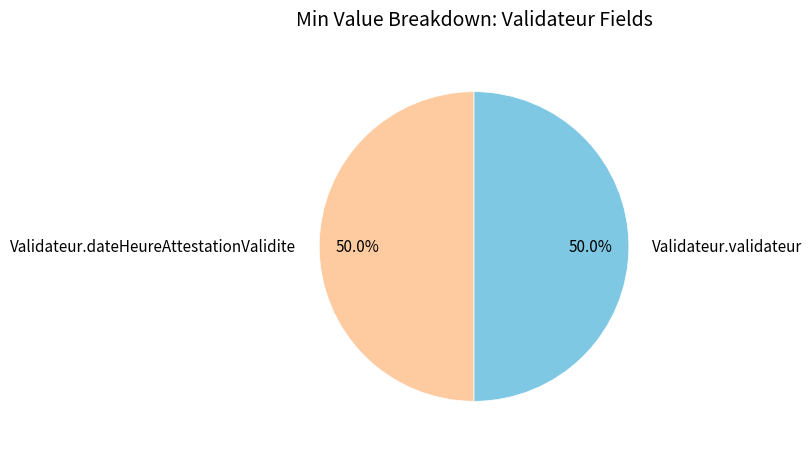

How many segments does this pie chart have?

2